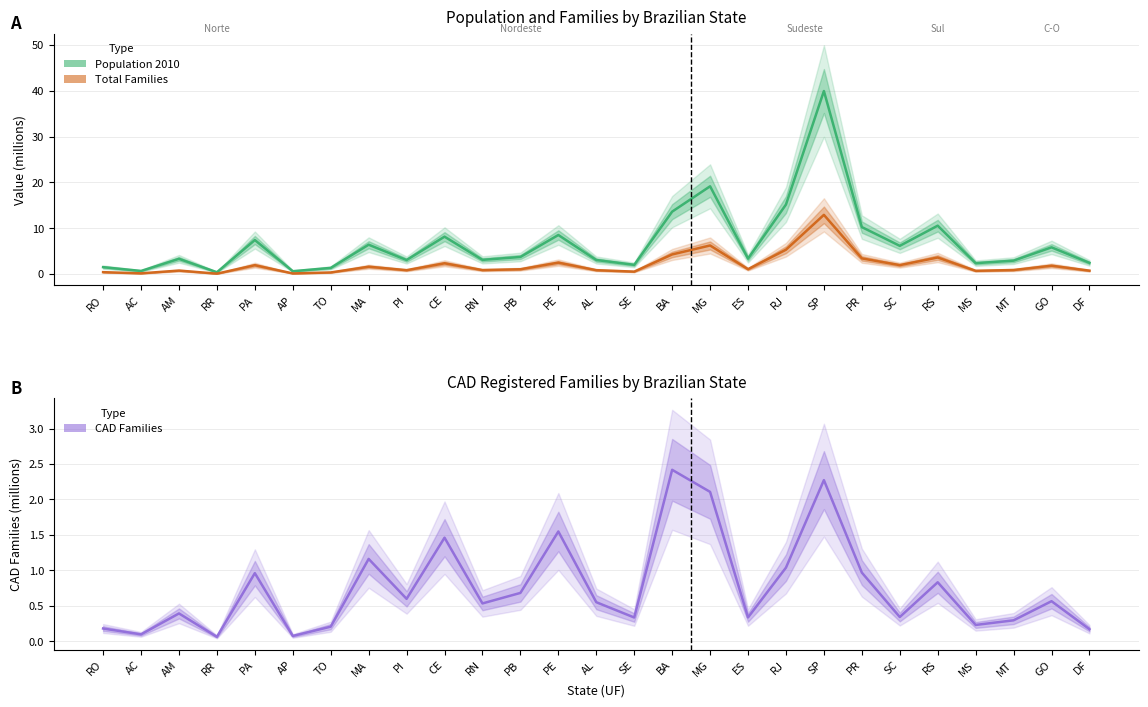

Which has a higher value, RS or SC?

RS